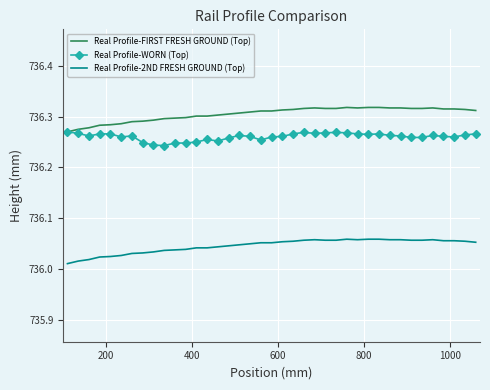

Which series has the largest total across all categories?

Real Profile-FIRST FRESH GROUND (Top)